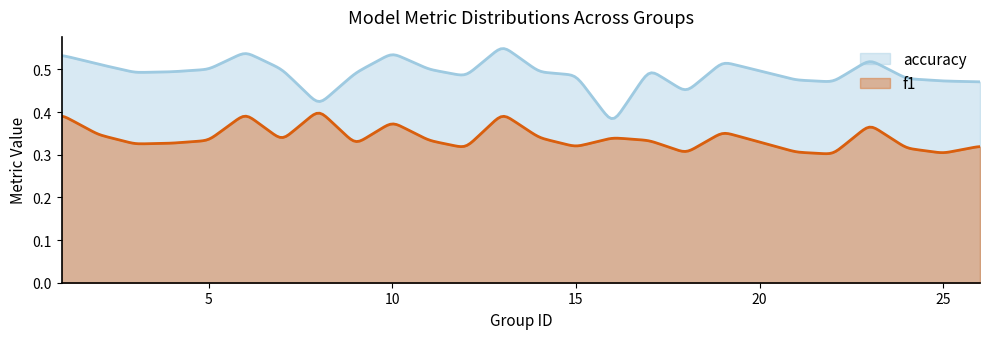

Which series has the largest total across all categories?

accuracy